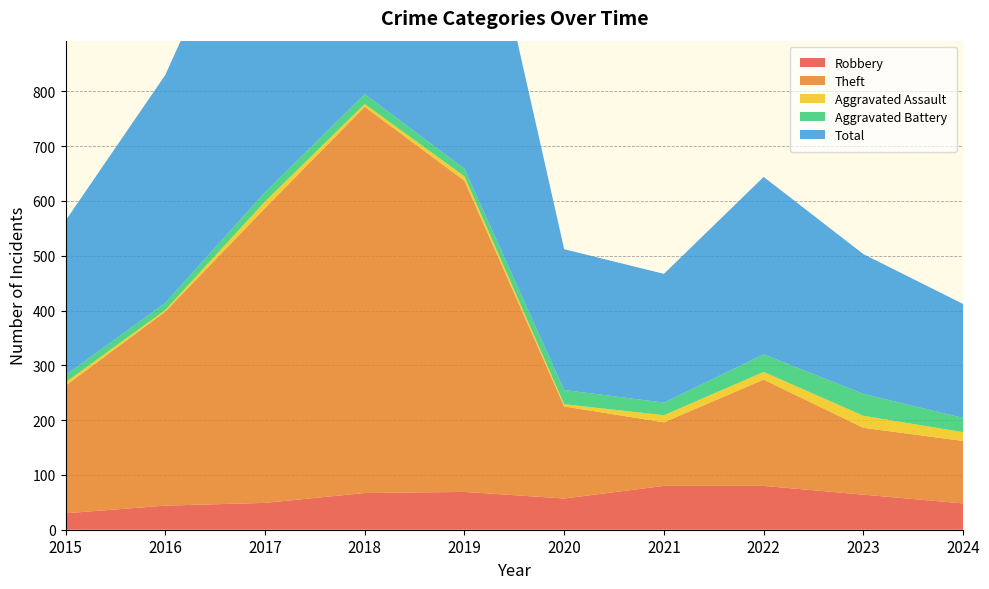

Reading left to right, transcribe all the data shown in this chart.

Robbery: 30	44	49	67	69	57	80	80	64	48
Theft: 233	354	538	705	568	168	116	194	122	114
Aggravated Assault: 6	3	12	5	8	4	13	14	22	16
Aggravated Battery: 13	13	17	18	14	26	23	32	40	26
Total: 282	416	617	797	660	257	235	324	255	208